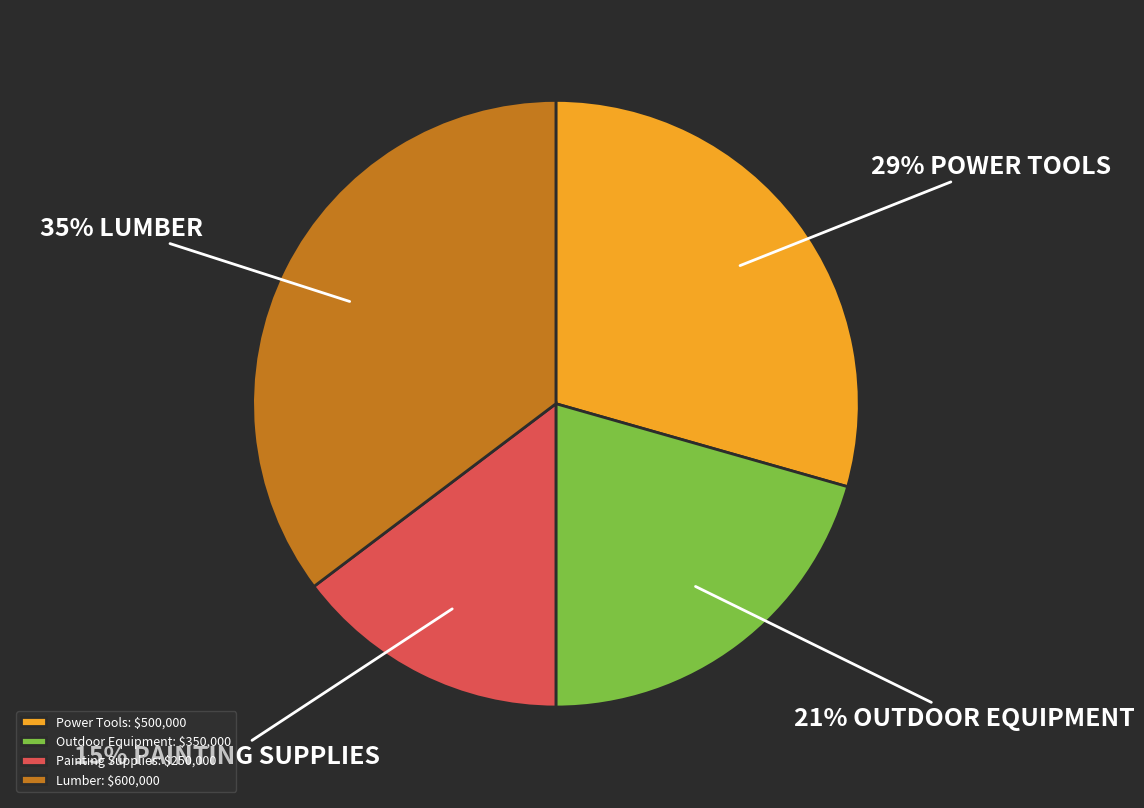

Rank the categories by value from highest to lowest.

Lumber, Power Tools, Outdoor Equipment, Painting Supplies